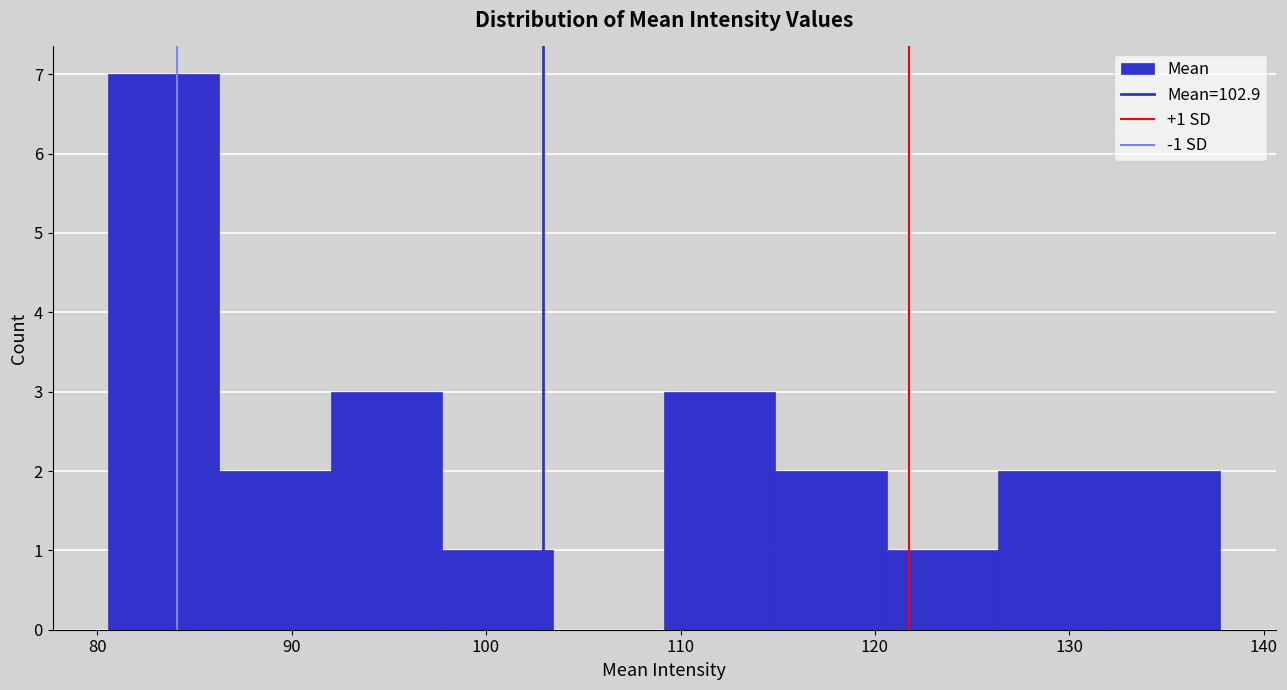

Which range on the x-axis has the tallest bar?

81 to 86